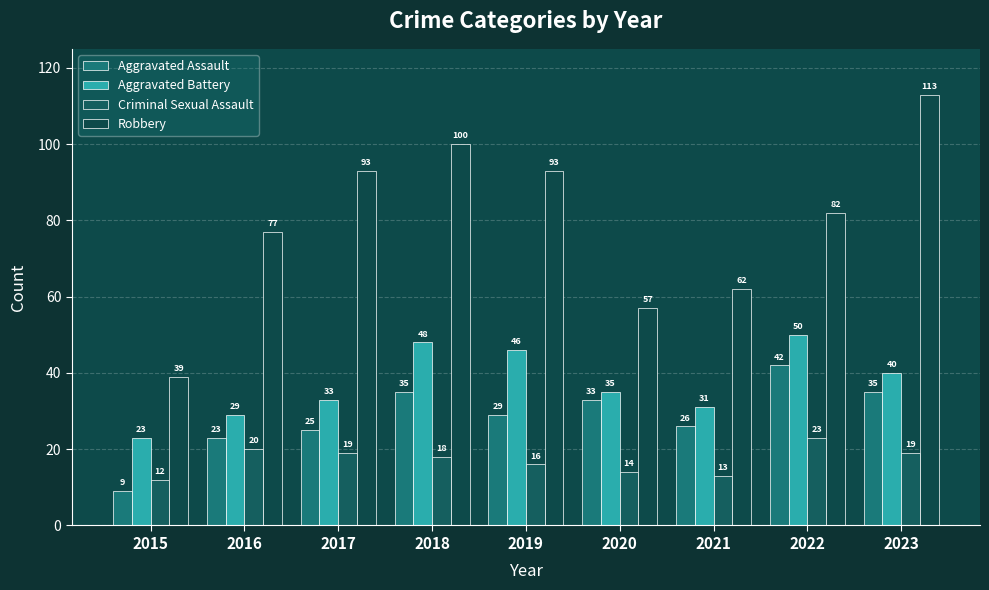

Read the Criminal Sexual Assault value at 2018, to the nearest 10.

20